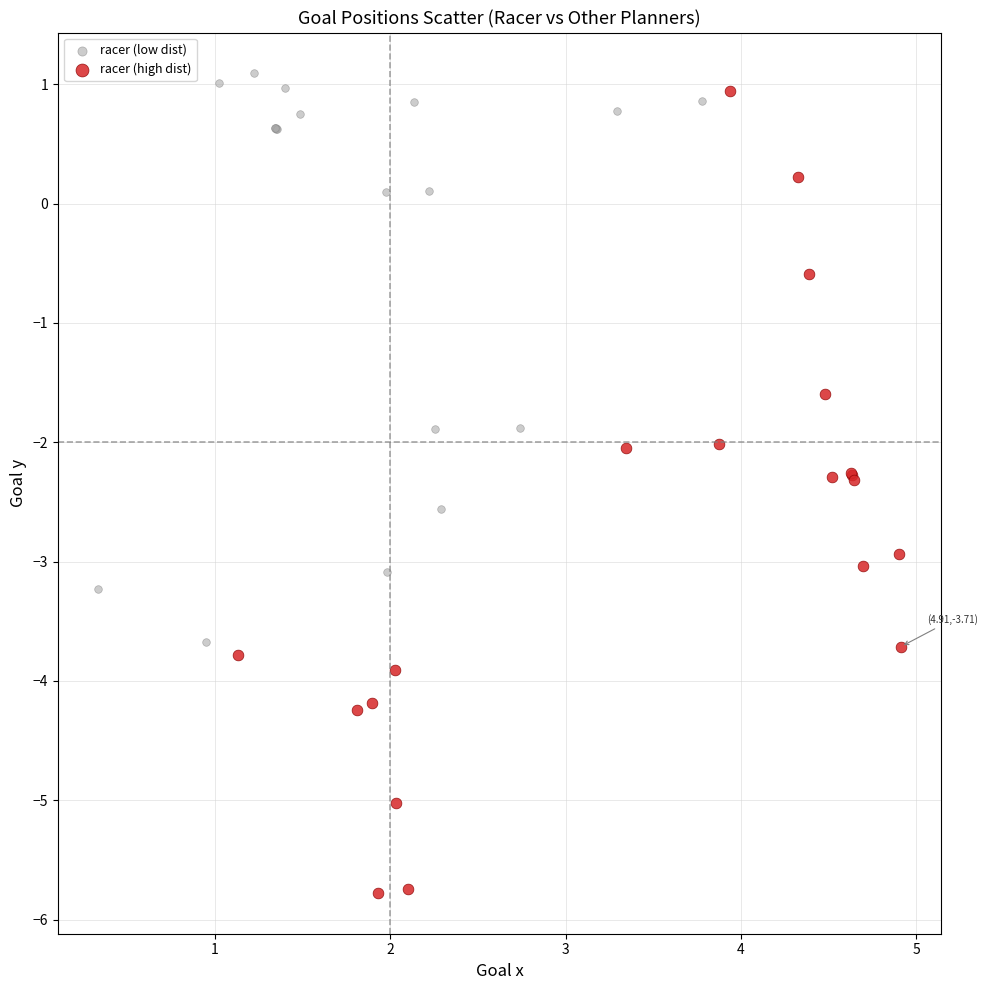

Which series reaches the minimum Y coordinate?

racer (high dist)